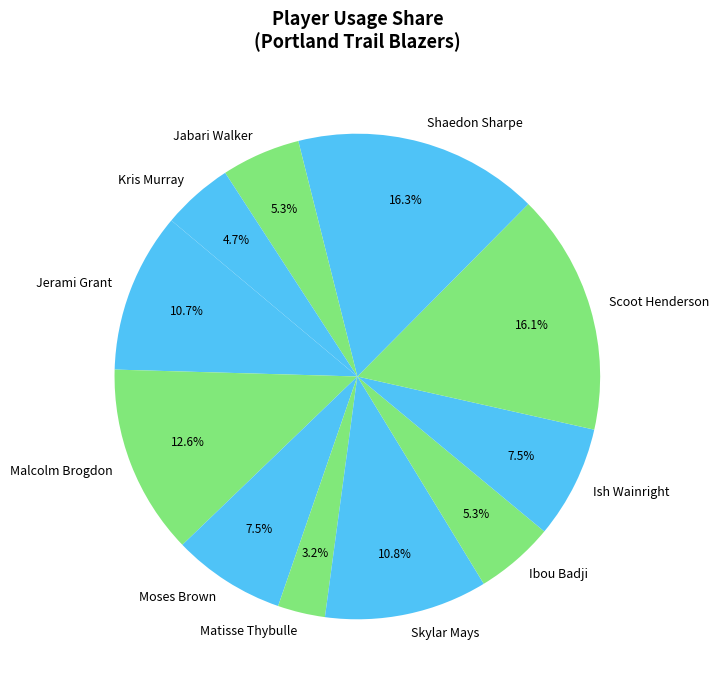

Between Shaedon Sharpe and Matisse Thybulle, which is larger?

Shaedon Sharpe